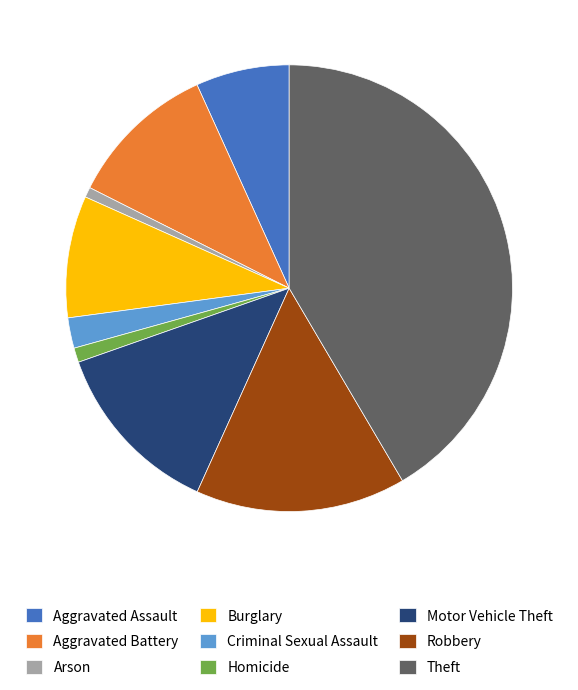

True or false: Arson accounts for 11% of the total.

False